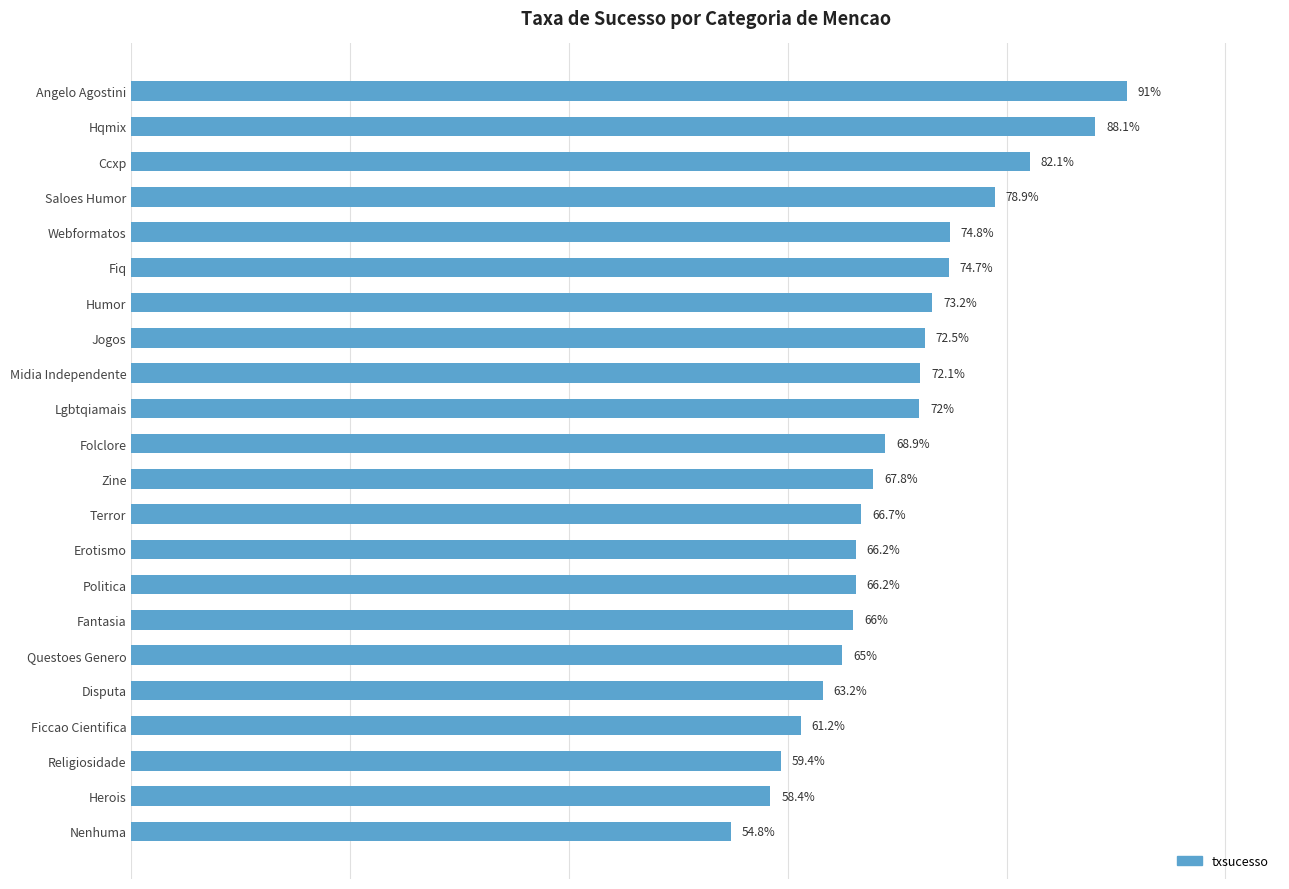

Which label corresponds to the largest value in the chart?

Angelo Agostini